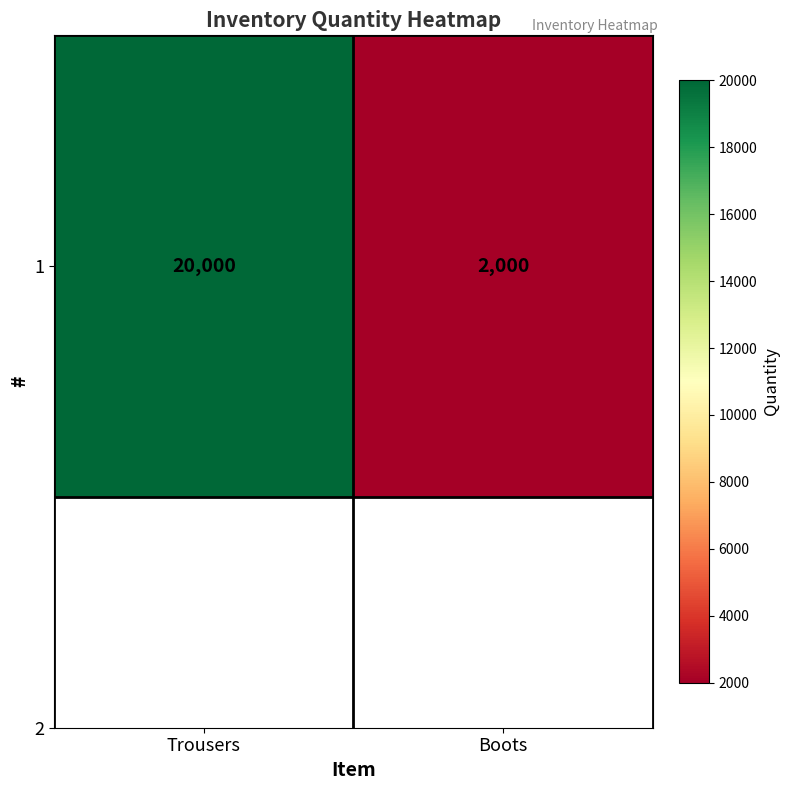

What is the ratio of the value at Boots to the value at Trousers?

0.1